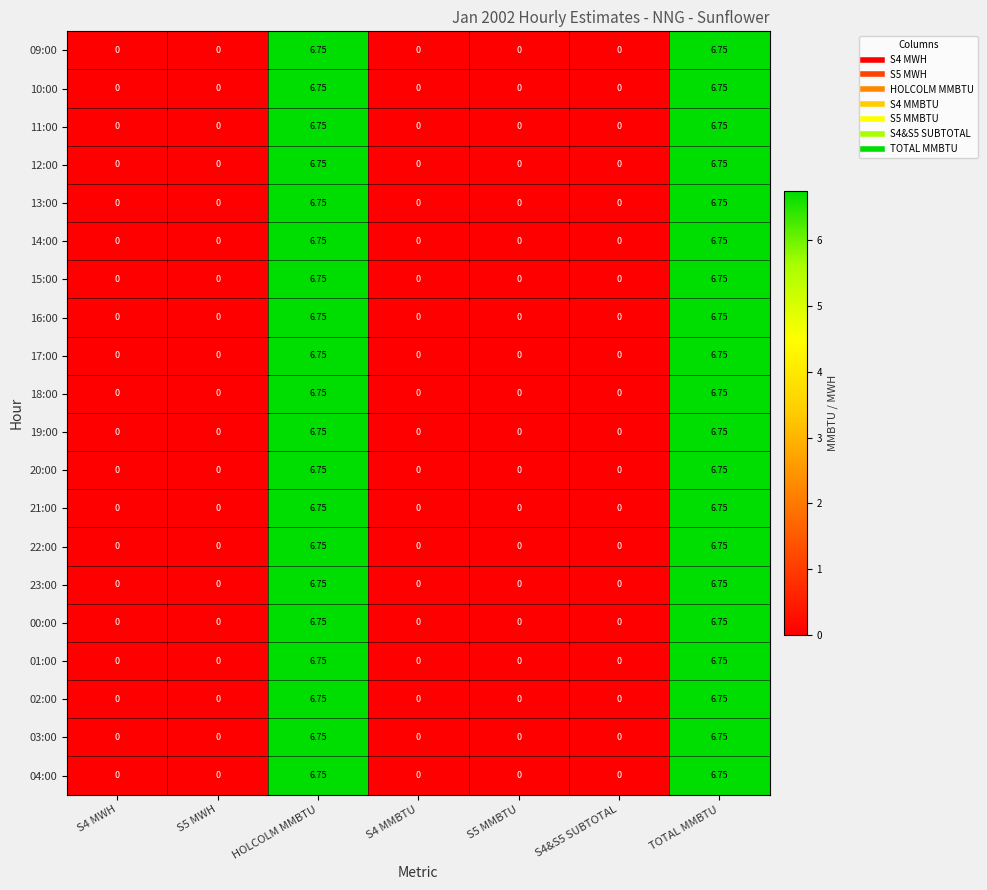

Is the value of 03:00 at S5 MWH greater than the value of 17:00 at HOLCOLM MMBTU?

No